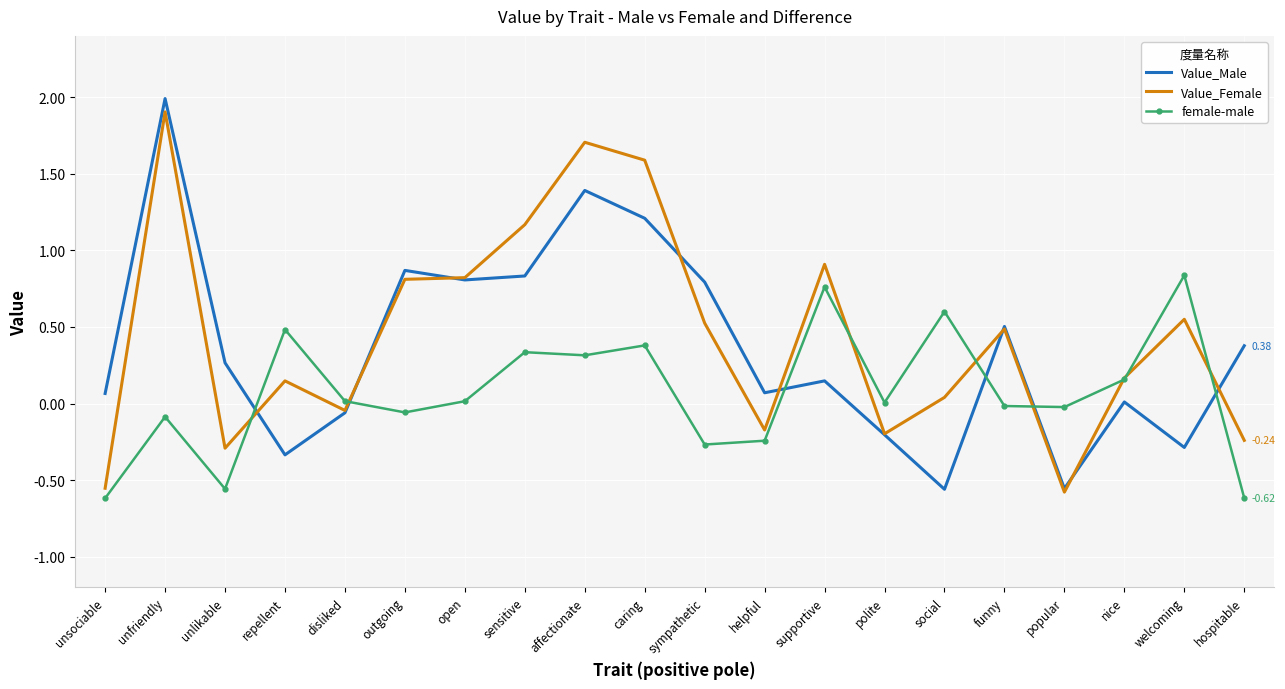

Rank the series by their maximum value, from lowest to highest.

female-male, Value_Female, Value_Male